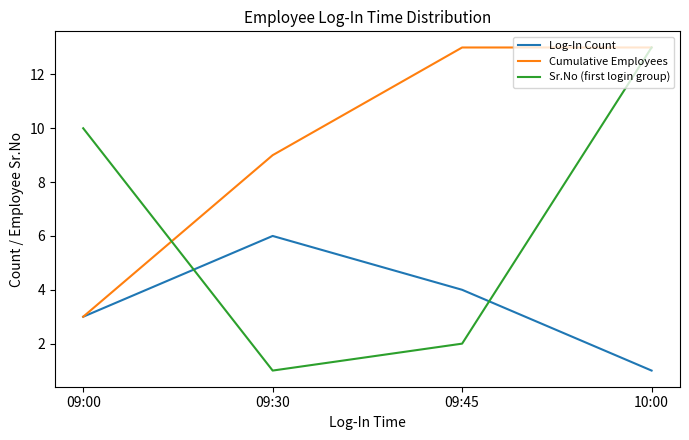

How many interior local peaks does the Log-In Count series have?

1